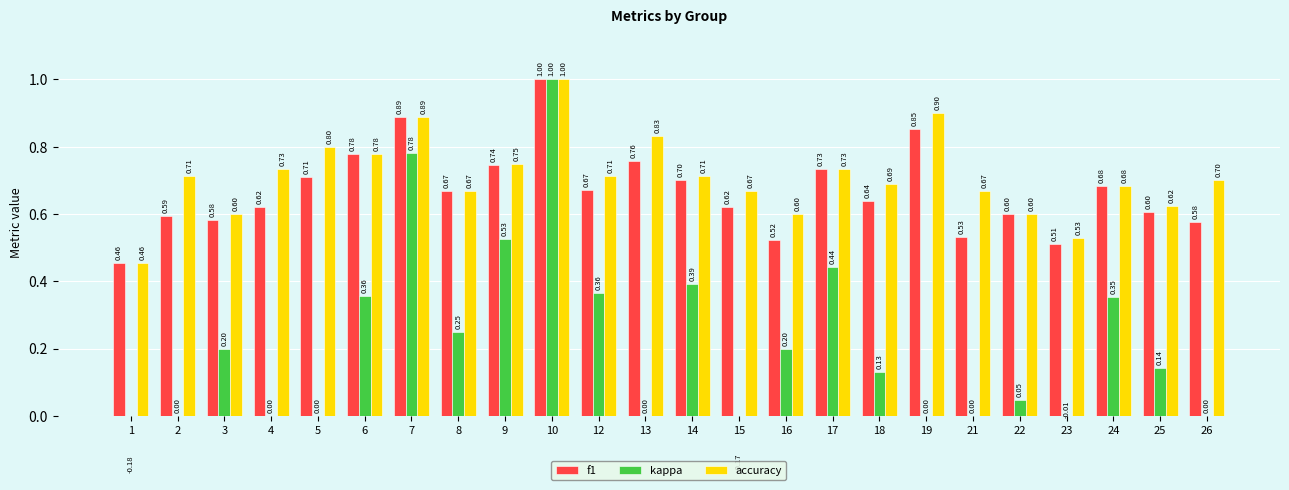

At which category is the sum across all series the highest?

10